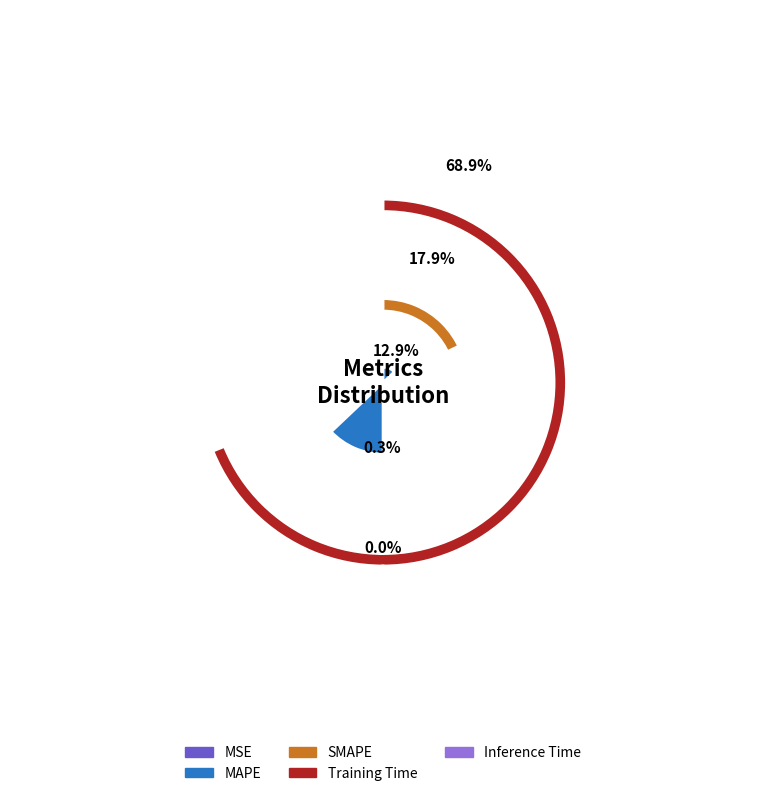

True or false: MSE accounts for 8% of the total.

False